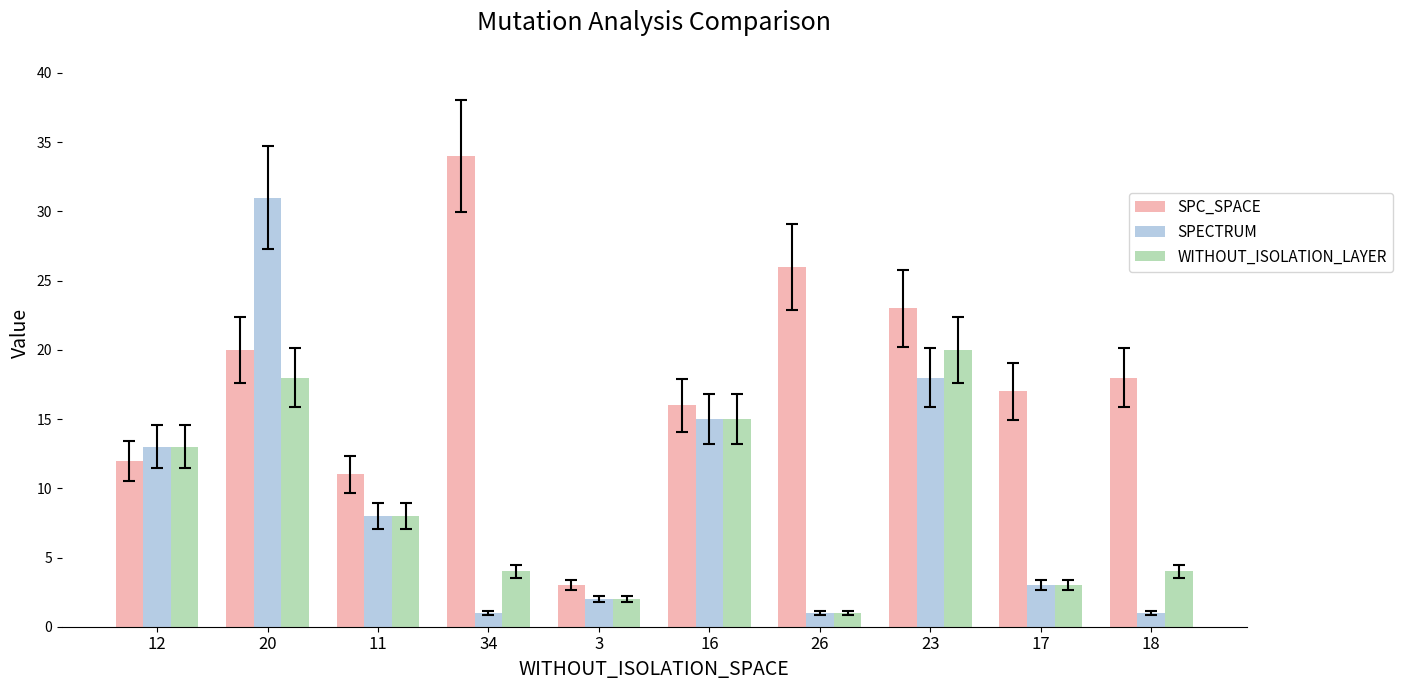

Rank the categories by SPC_SPACE value from highest to lowest.

34, 26, 23, 20, 18, 17, 16, 12, 11, 3